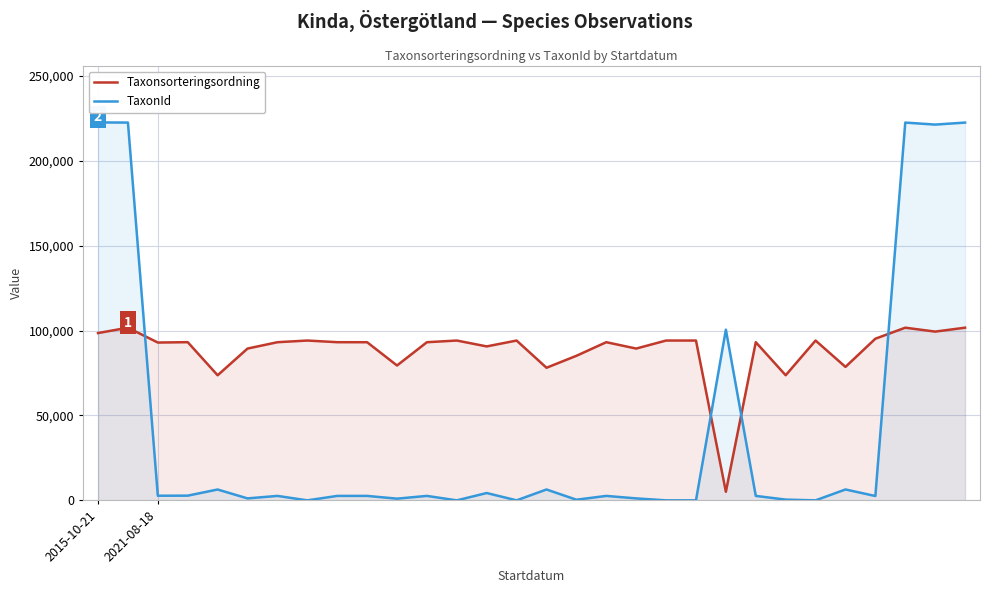

In Taxonsorteringsordning, how many points are lower than both neighbors (excluding endpoints)?

10